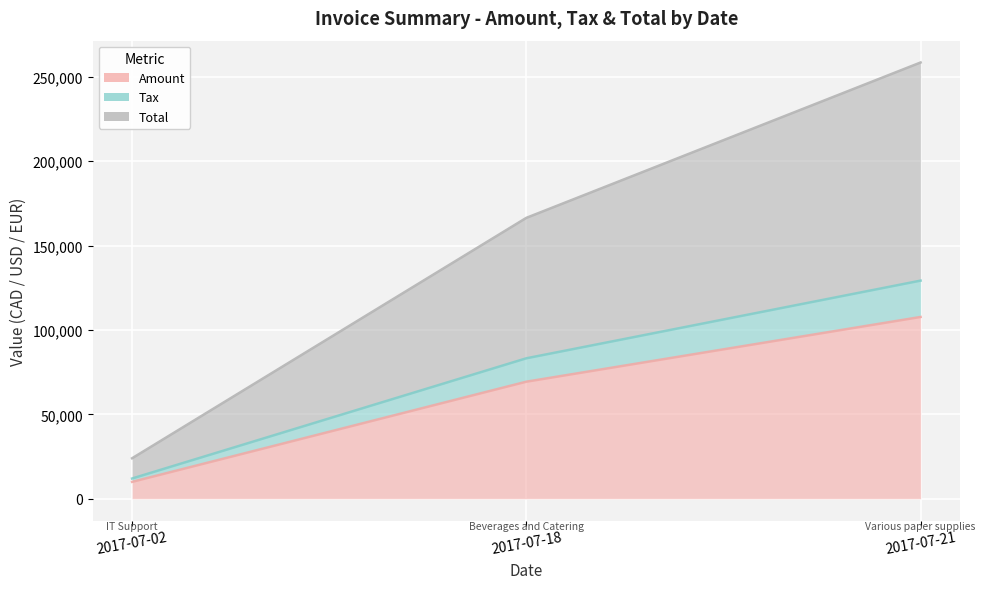

The Total series shows 42856.2 at 2017-07-18. True or false?

False